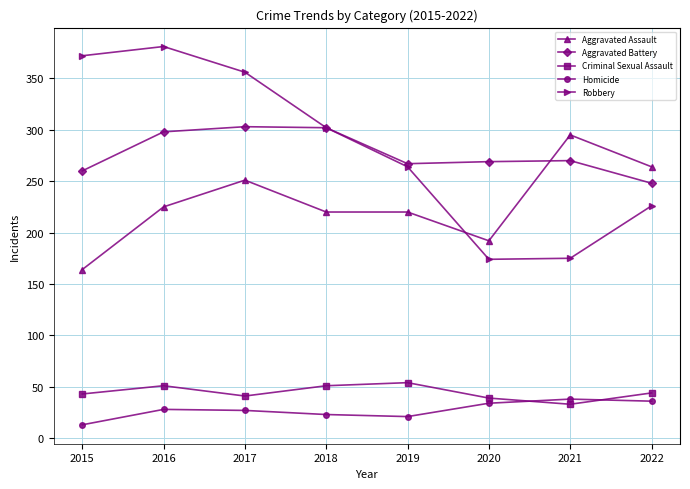

What is the total value across all series at 2017?

978